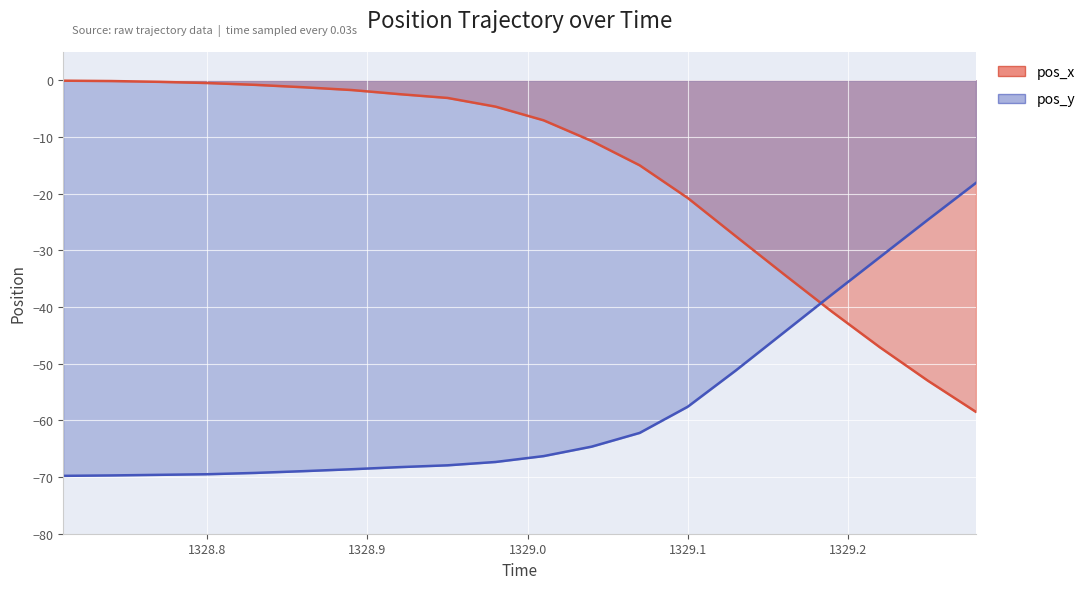

What position from the left is 1329.22?

18